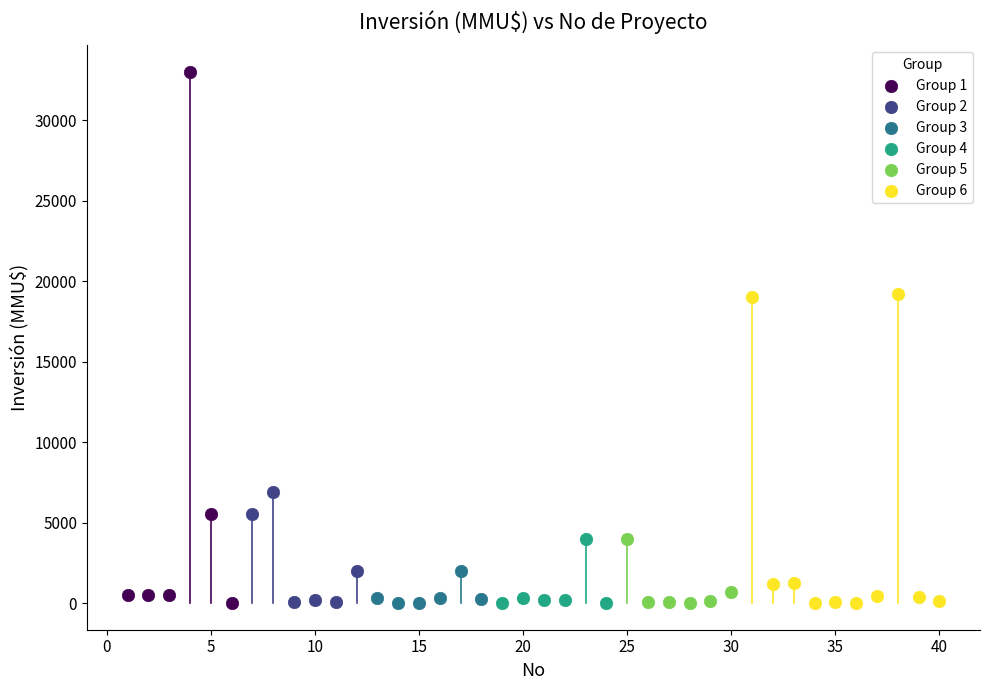

Which series has the widest spread of Y values?

Group 1